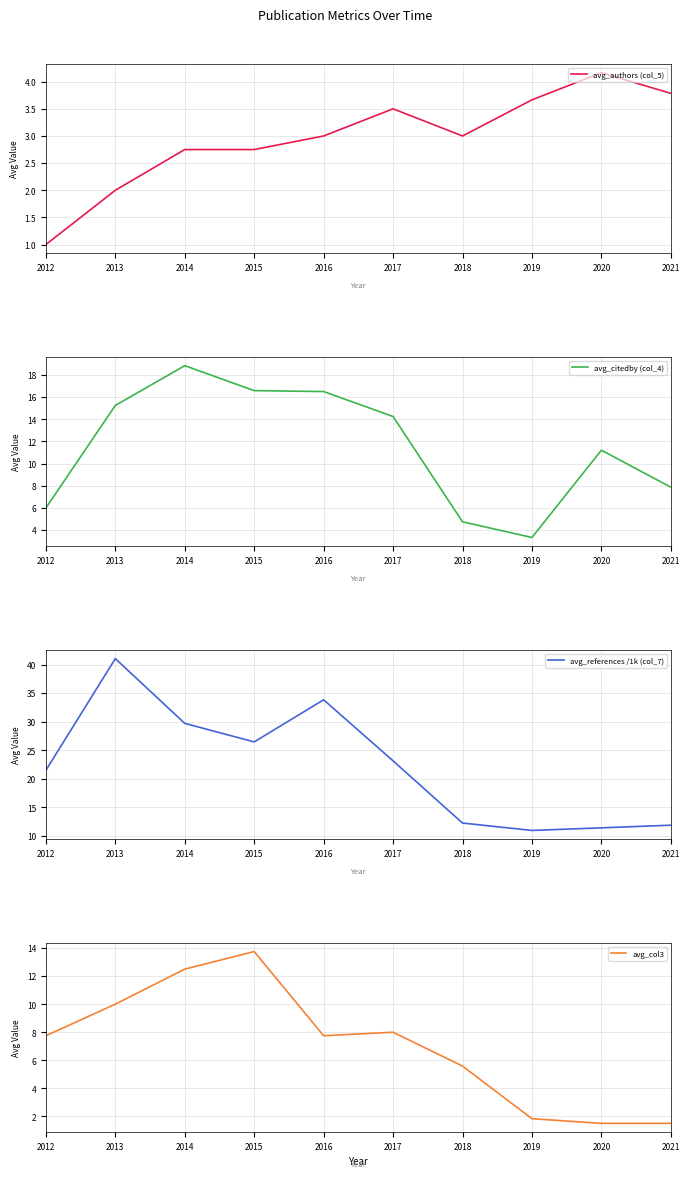

What is the average value of the avg_authors (col_5) series?

3.0